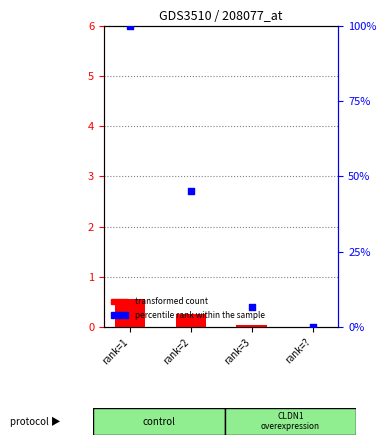

What are all the series names shown in the legend?

transformed count, percentile rank within the sample